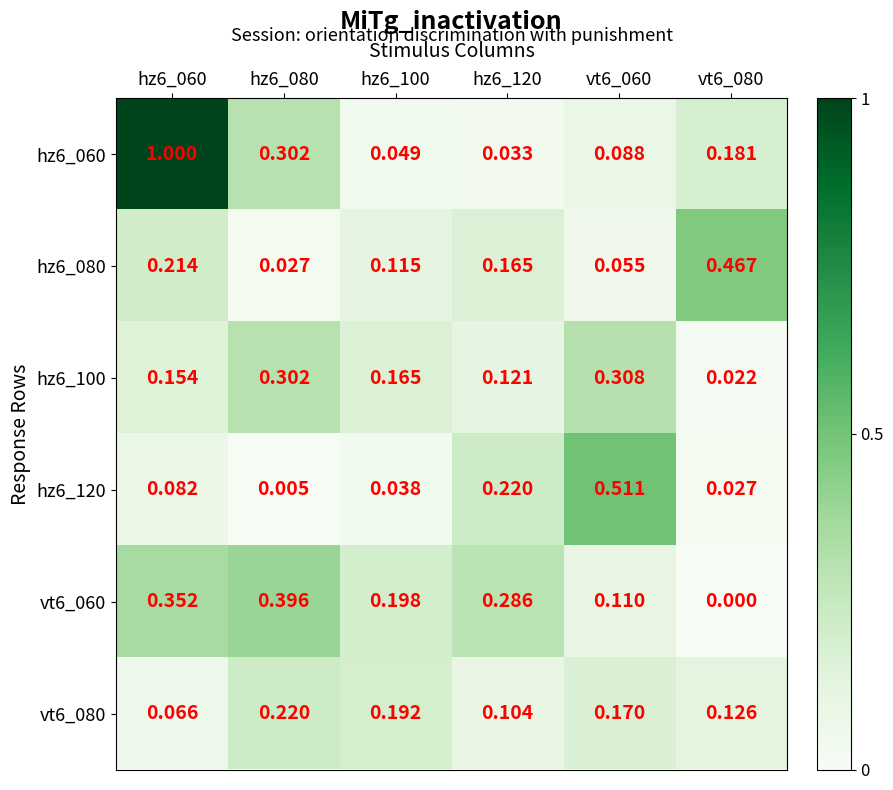

Is the value of hz6_060 at hz6_080 greater than the value of hz6_100 at vt6_060?

No